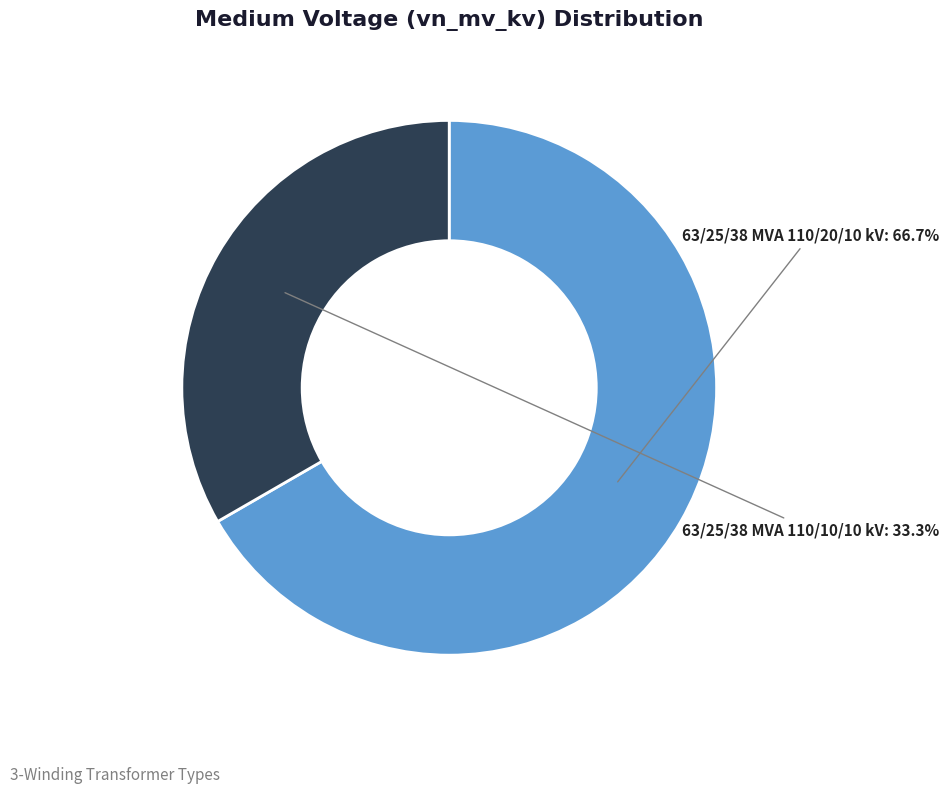

How many segments does this pie chart have?

2